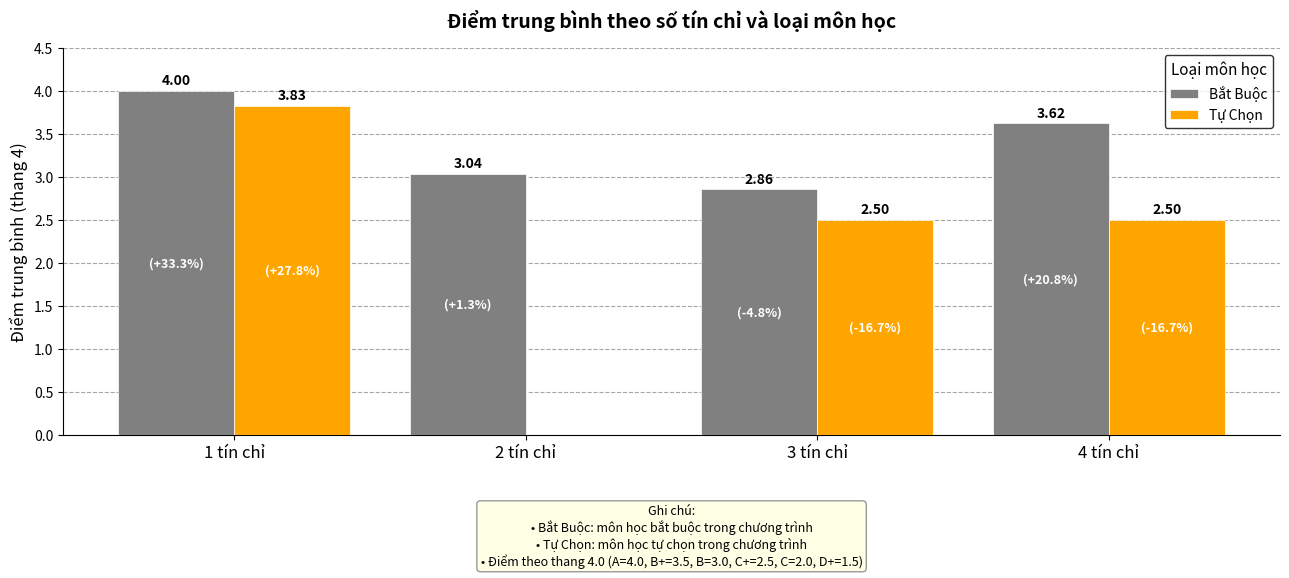

Which series changed the most between 1 tín chỉ and 3 tín chỉ?

Tự Chọn